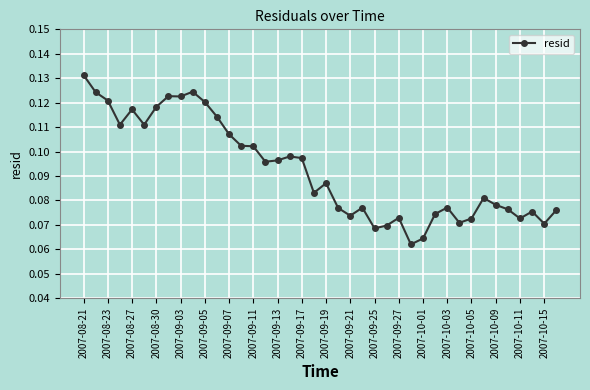

True or false: the data has more than 0 interior local peaks.

True